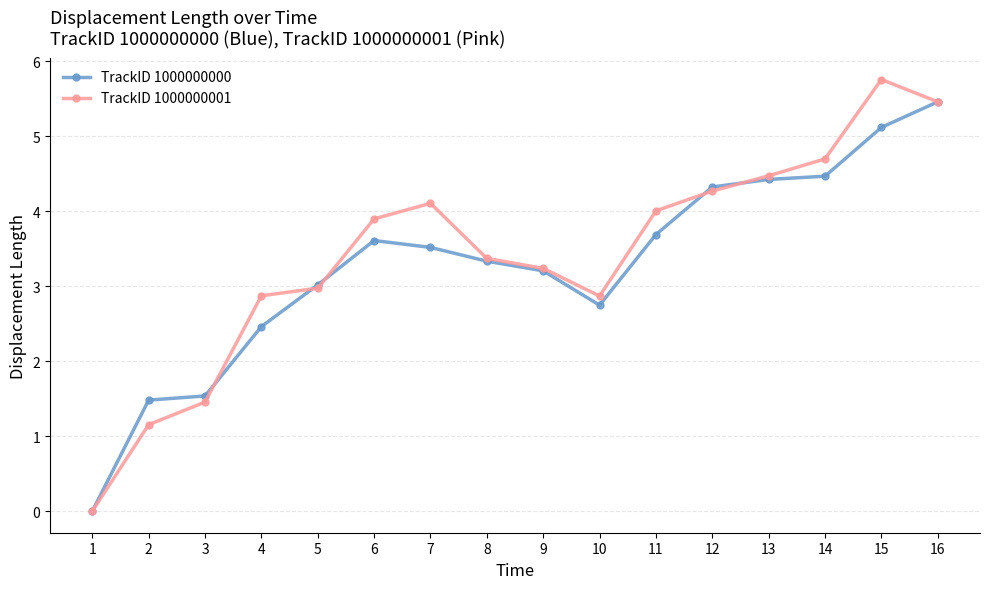

At which category does TrackID 1000000001 reach its first local peak?

7